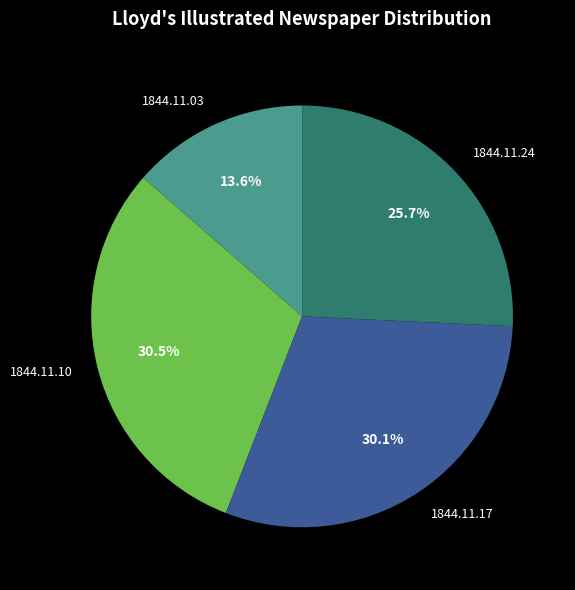

Is 1844.11.17 the majority of the pie?

No